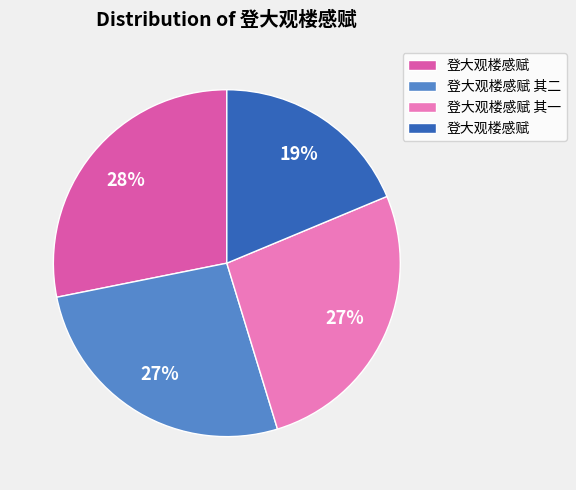

To the nearest percent, what is the average slice percentage?

25%